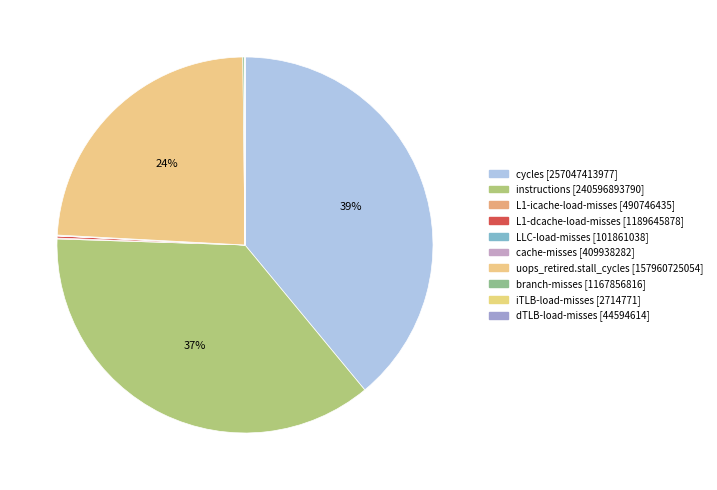

To the nearest percent, what is the average slice percentage?

10%